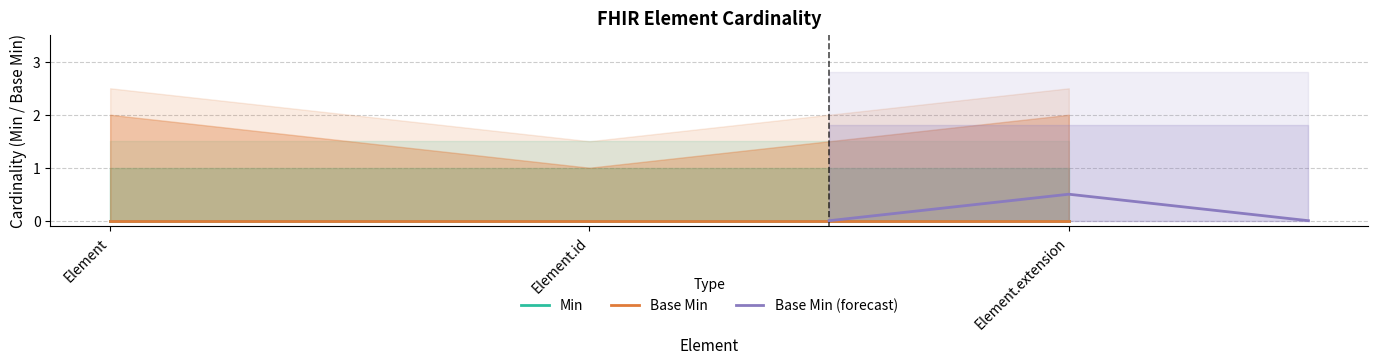

Does the chart have visible grid lines?

Yes